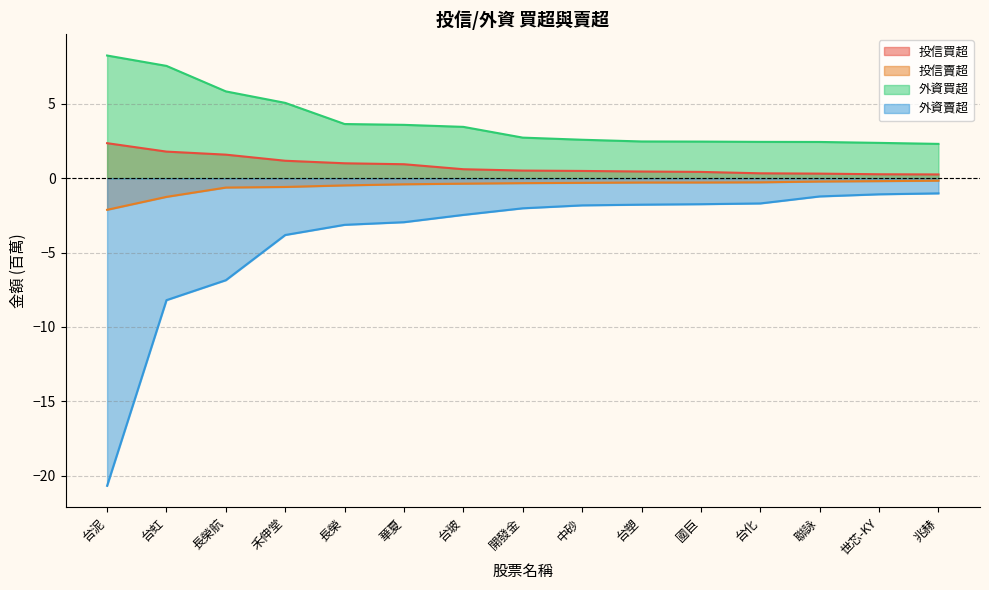

True or false: 外資賣超 and 投信賣超 intersect in this chart.

False